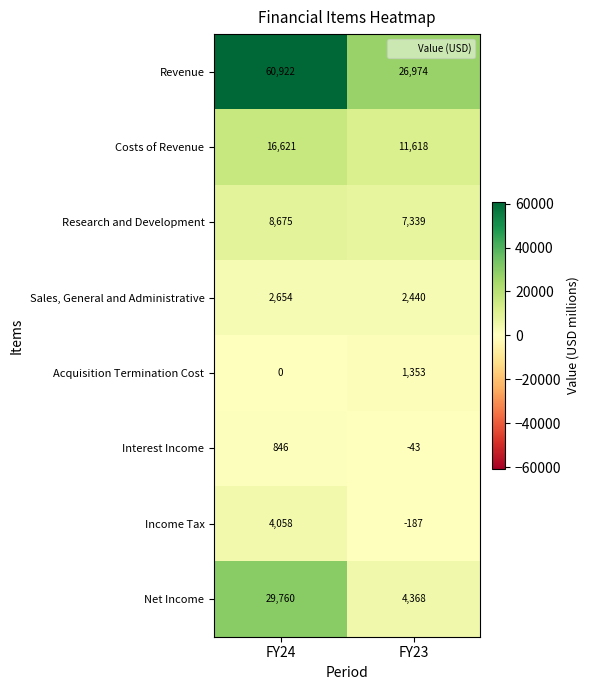

Reading right to left, list all the values displayed in this chart.

Revenue: 26974	60922
Costs of Revenue: 11618	16621
Research and Development: 7339	8675
Sales, General and Administrative: 2440	2654
Acquisition Termination Cost: 1353	0
Interest Income: -43	846
Income Tax: -187	4058
Net Income: 4368	29760